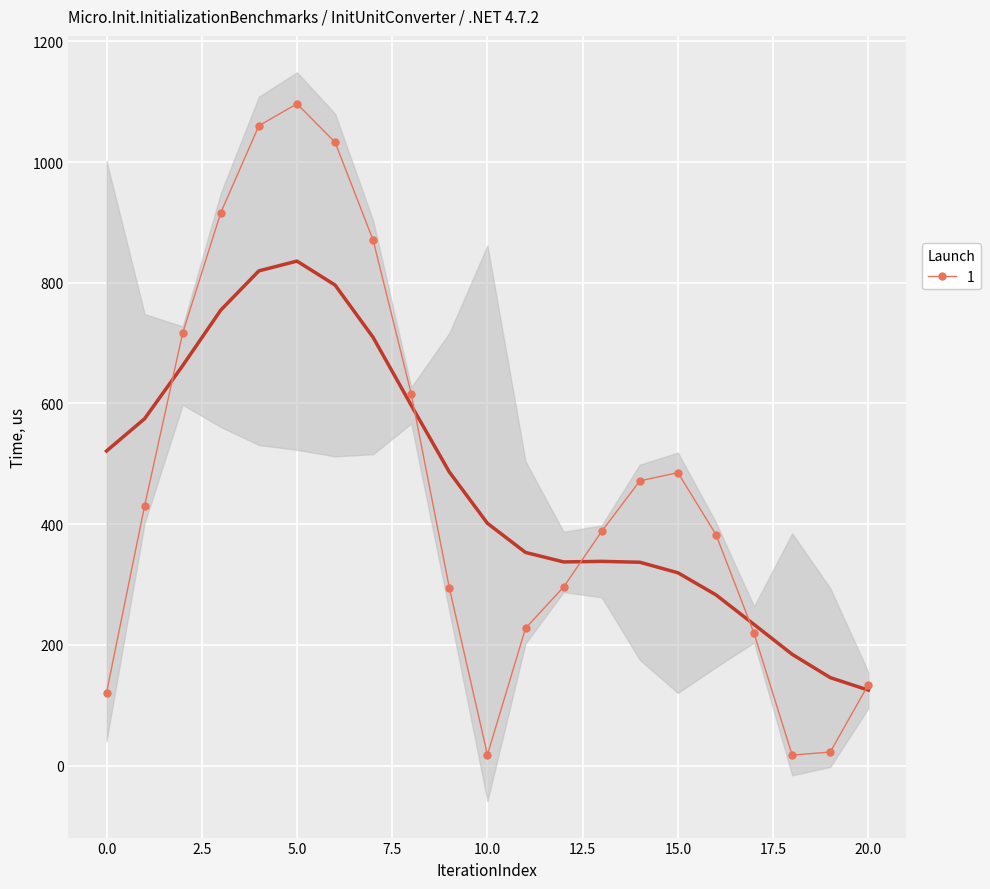

In 1, how many points are lower than both neighbors (excluding endpoints)?

2